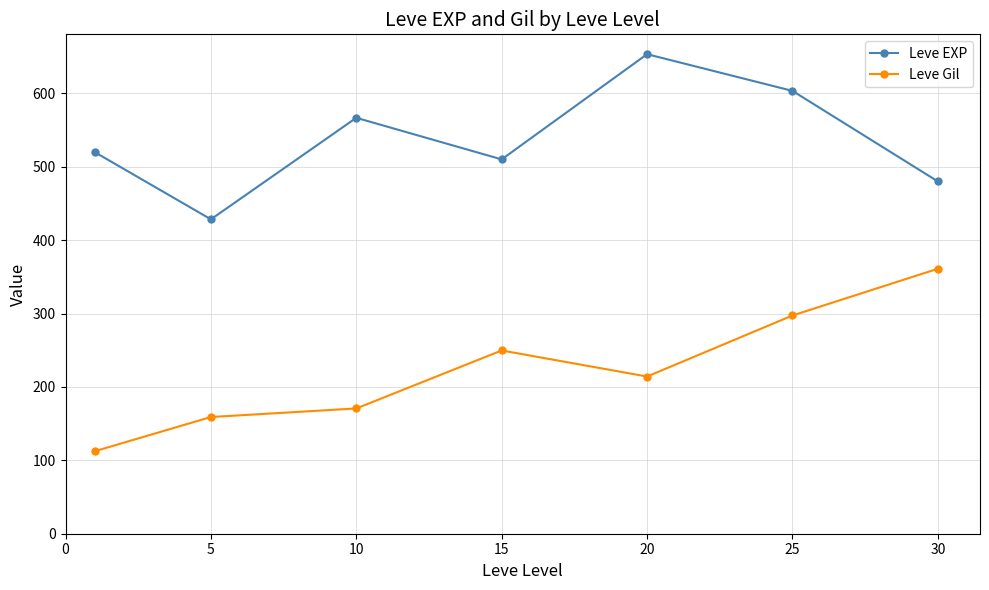

What is the highest value of the Leve EXP series?

653.3